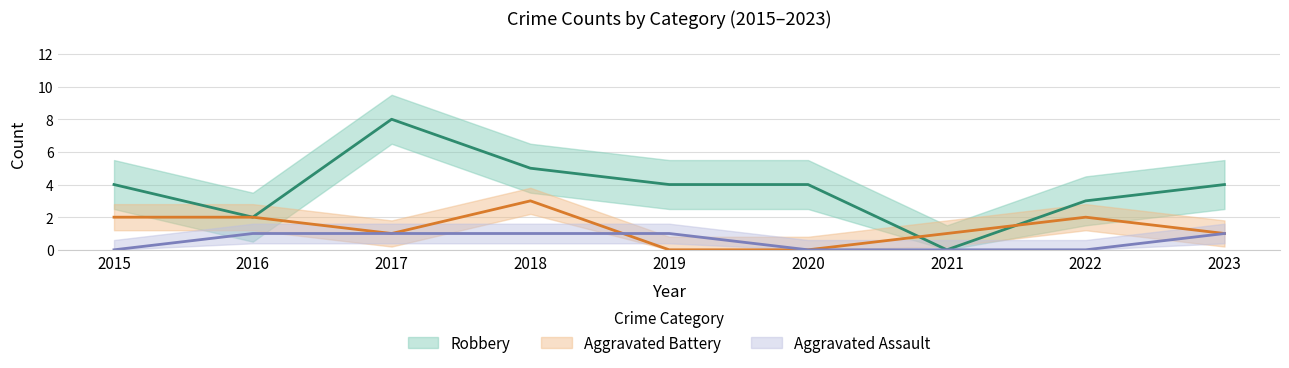

How many lines are shown in the chart?

3